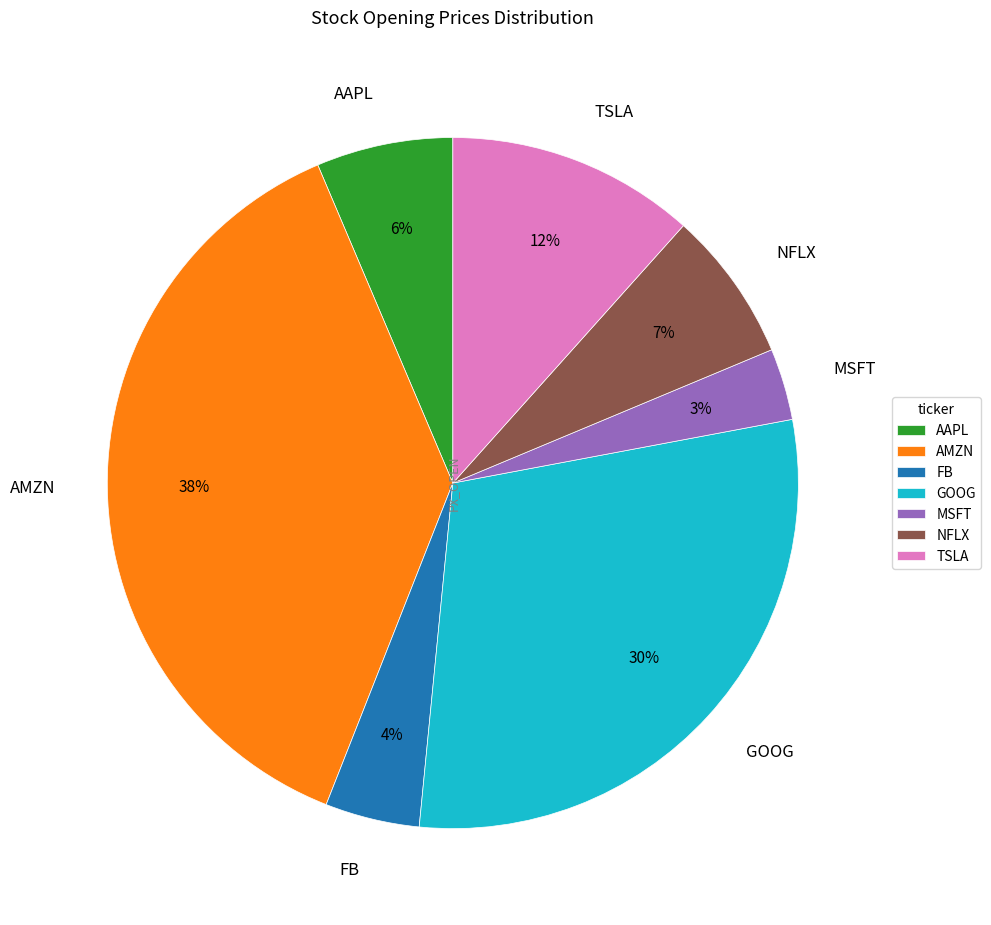

To the nearest percent, what portion does GOOG represent?

30%